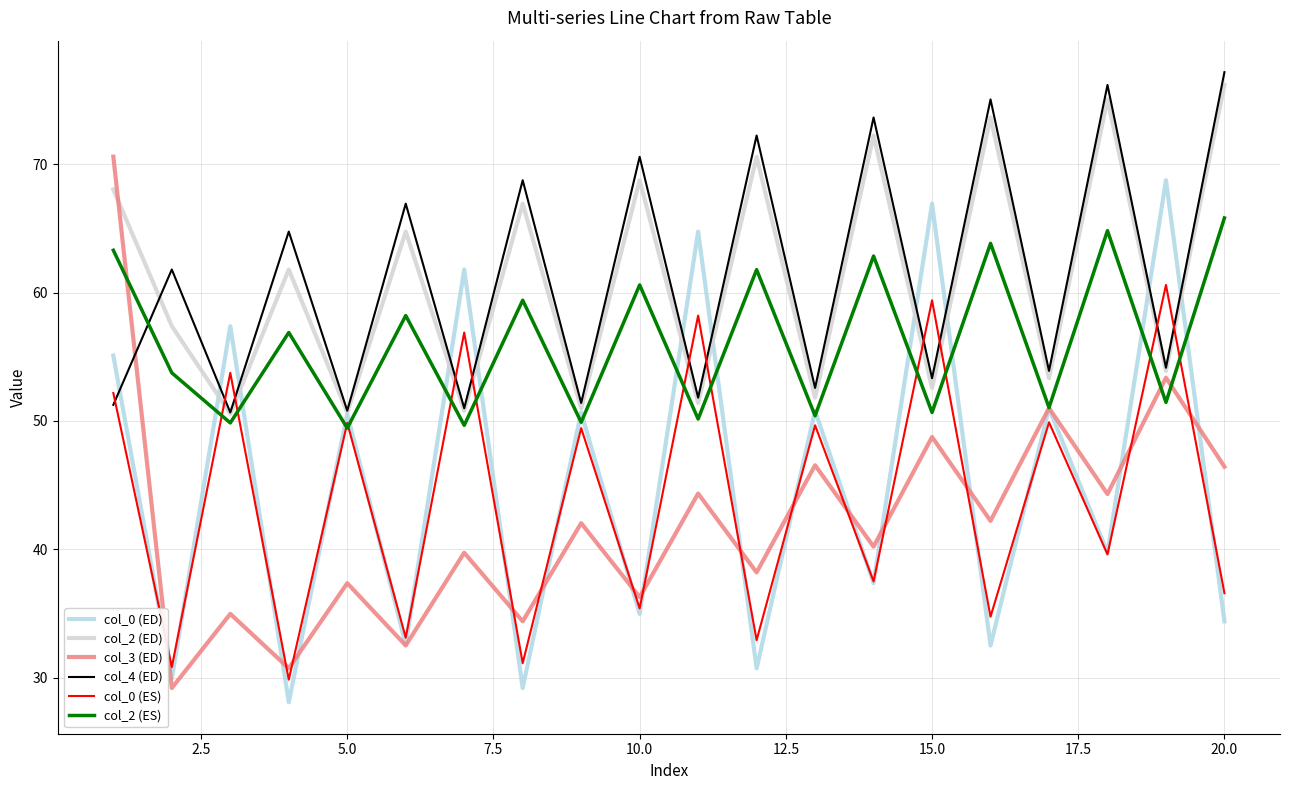

True or false: col_2 (ES) and col_2 (ED) cross at least once.

False